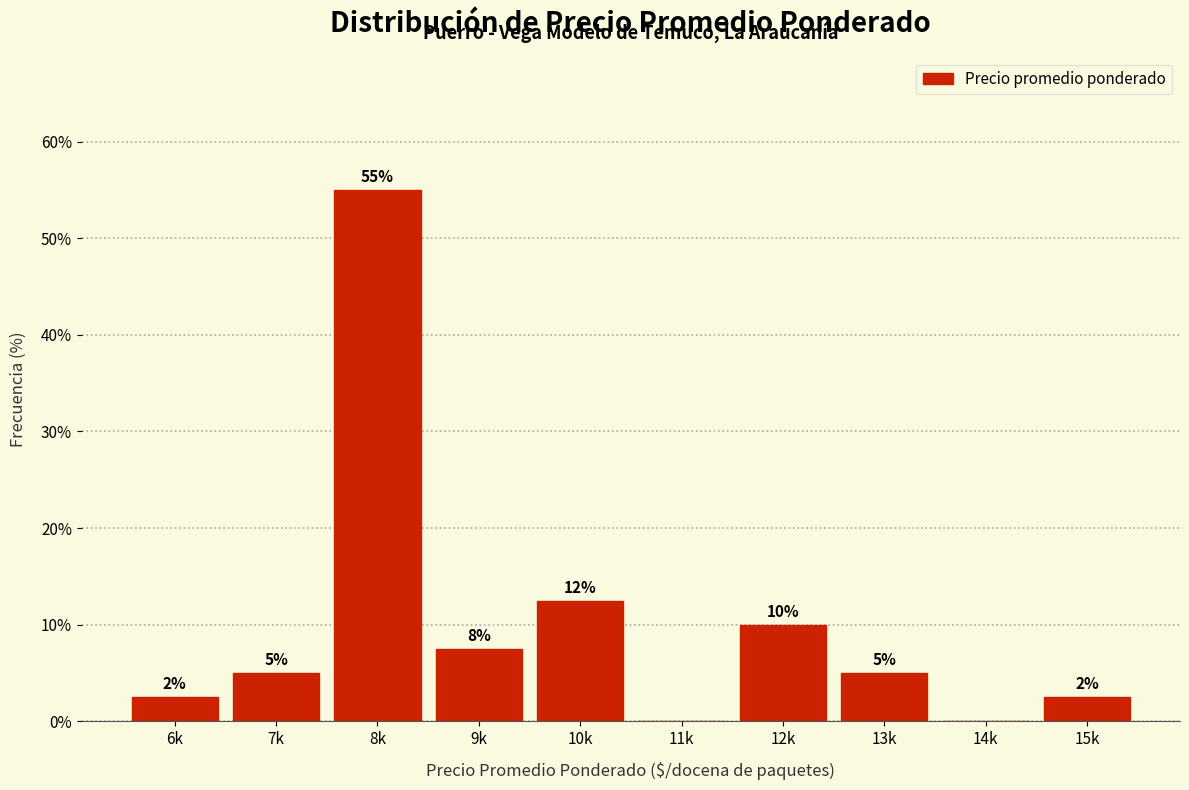

Read the value at 10k.

12.5